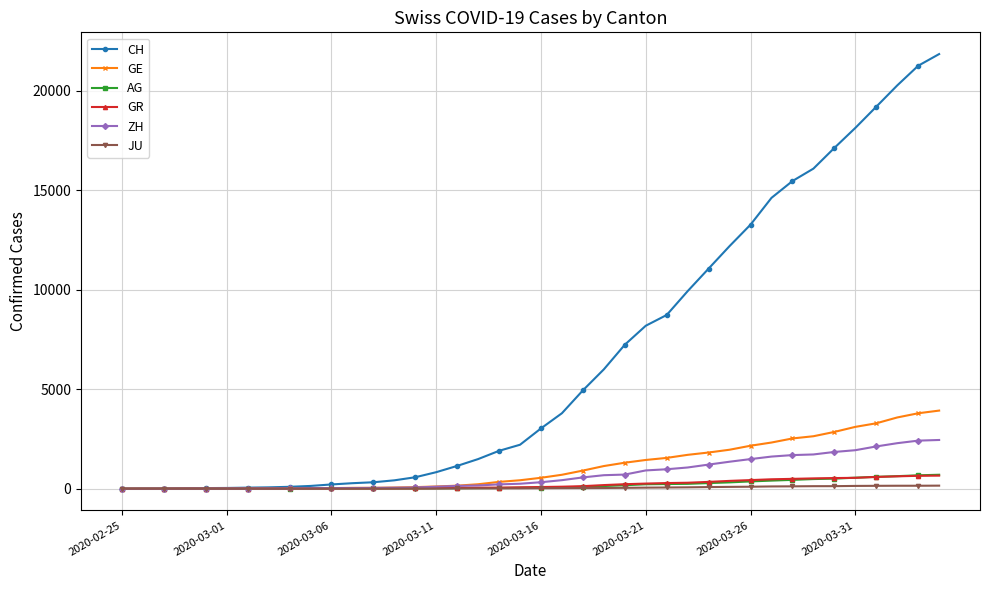

Which series has the largest range (max minus min)?

CH